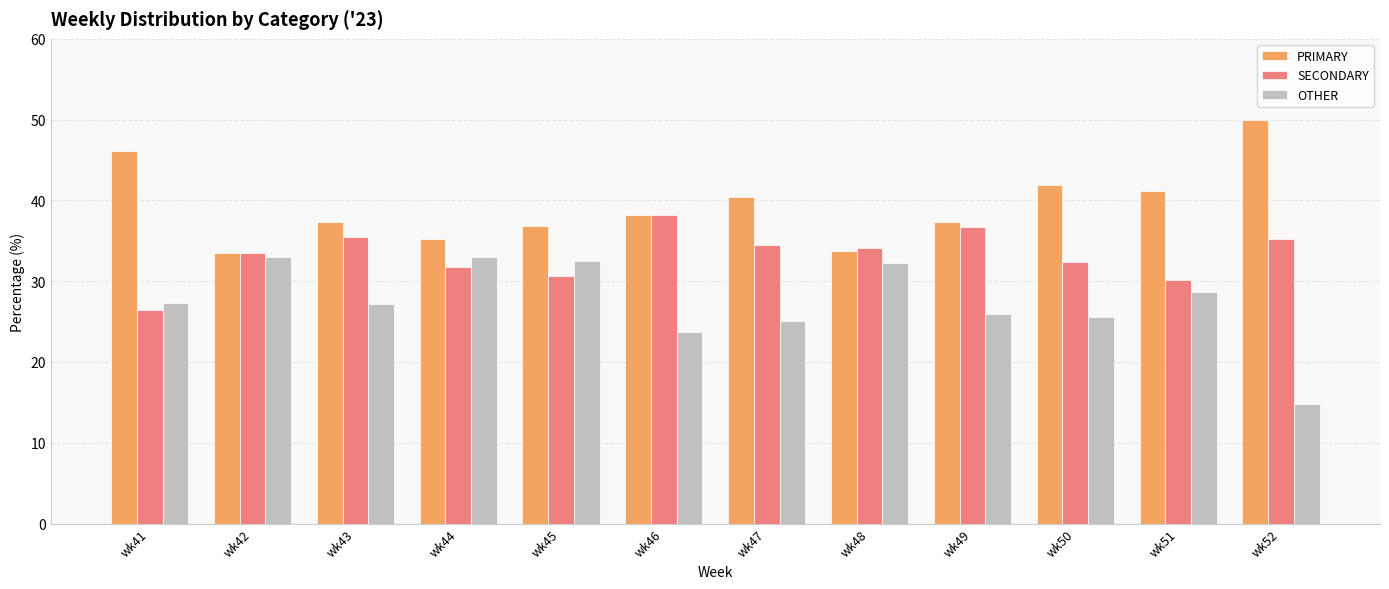

At which label does SECONDARY reach its peak?

wk46